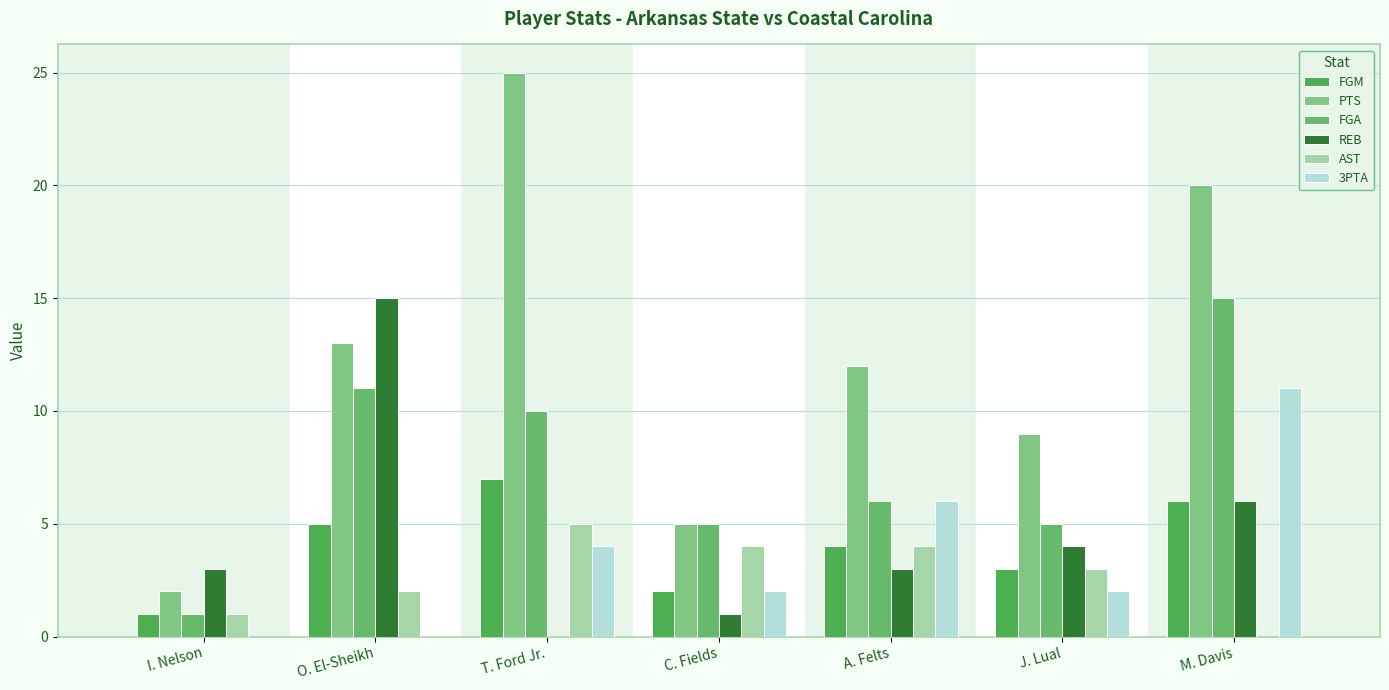

What is the highest value of the PTS series?

25